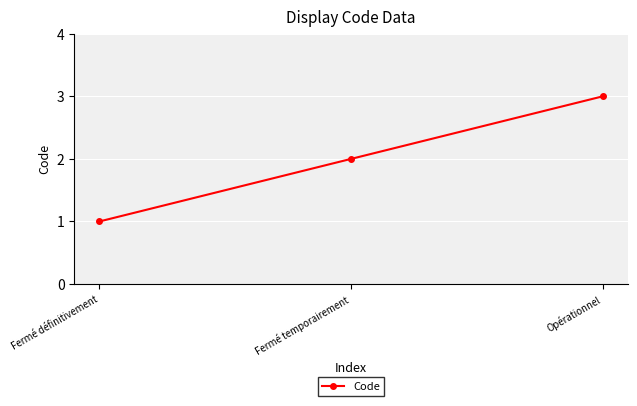

Approximately how many times larger is the value at Fermé temporairement compared to Opérationnel?

0.7